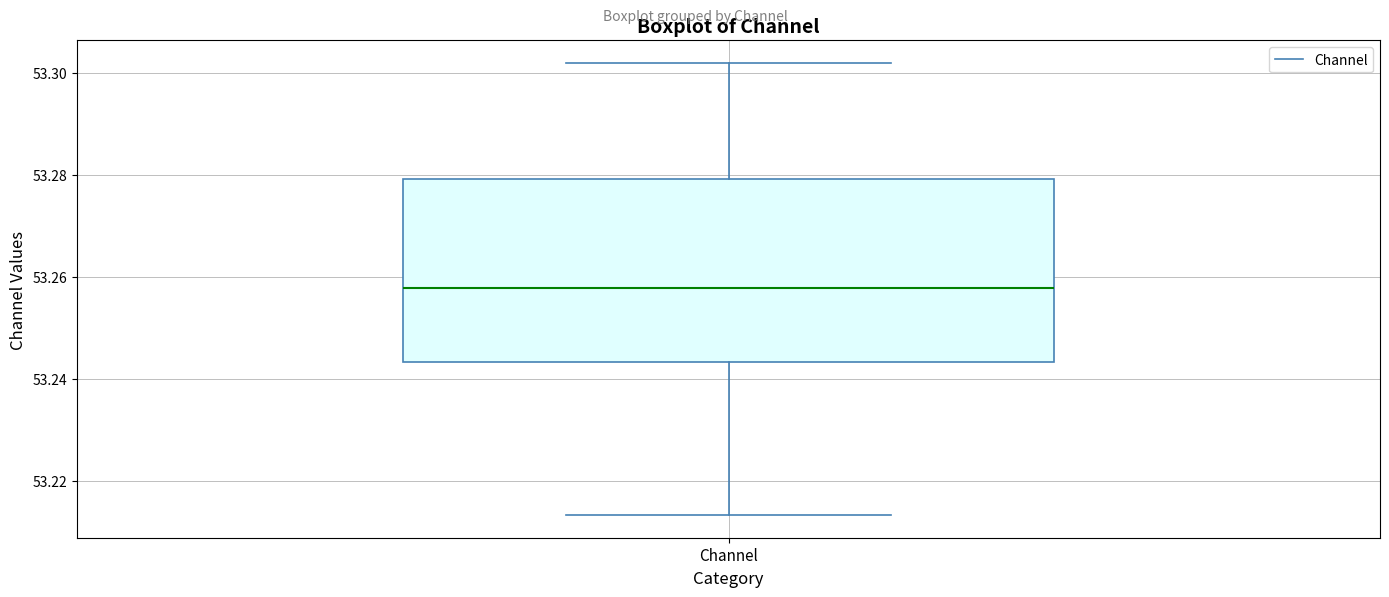

Where is the lower edge of the box for Channel on the y-axis? The values are not printed on the chart, so give them approximately, as read against the axis.

53.244